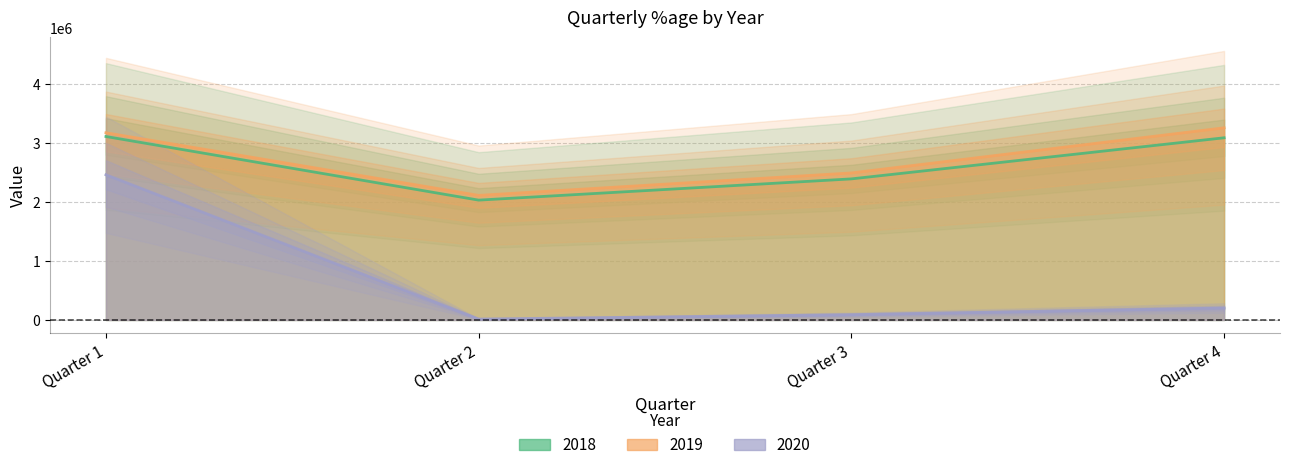

Rank the series by their maximum value, from lowest to highest.

2020, 2018, 2019